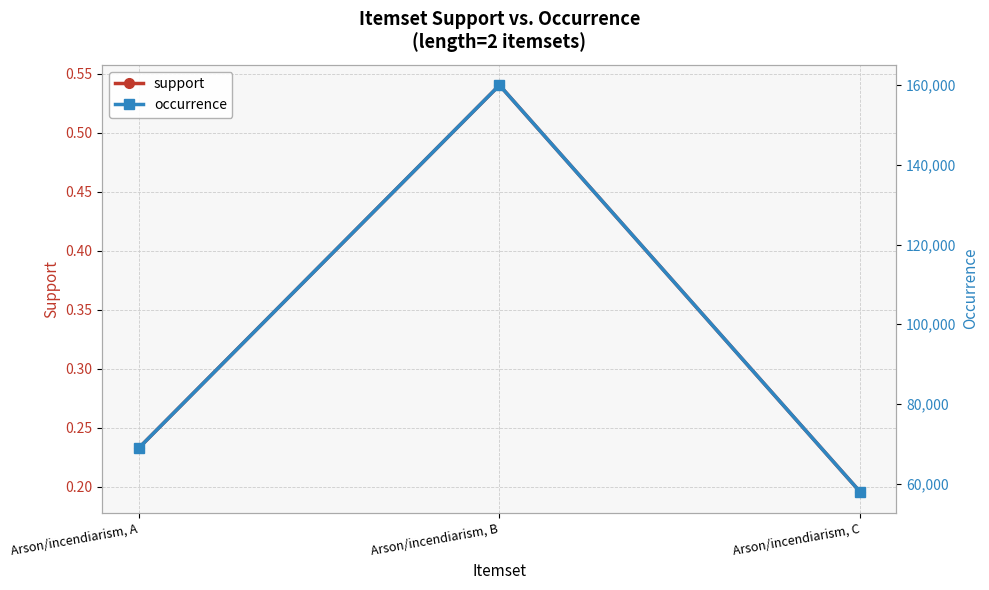

Is the value of support at Arson/incendiarism, A greater than the value of occurrence at Arson/incendiarism, B?

No